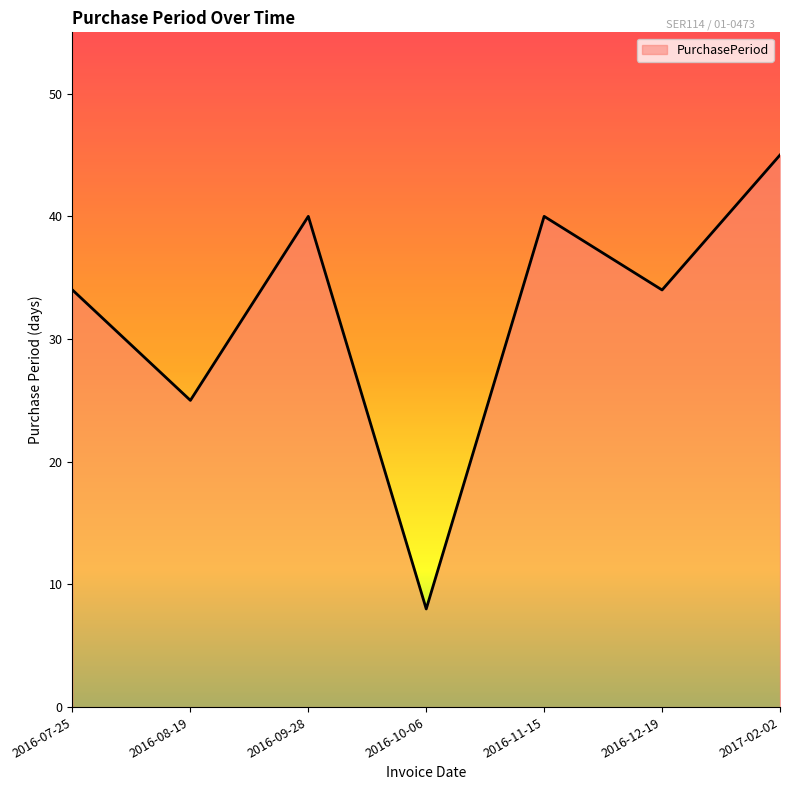

What is the sum of the values at 2016-12-19 and 2016-10-06?

42